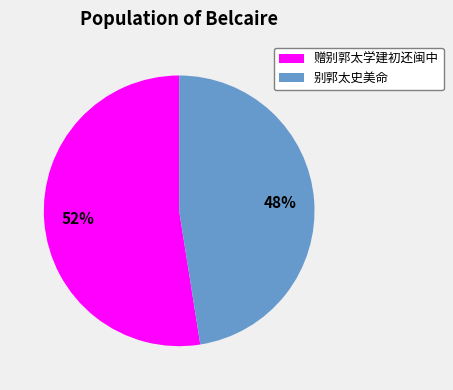

Do 别郭太史美命 and 赠别郭太学建初还闽中 together represent more than half of the pie?

Yes